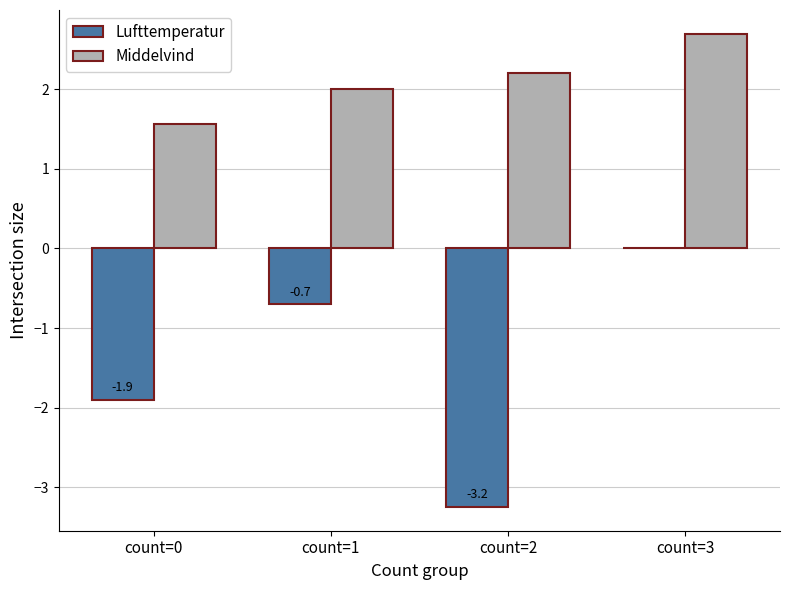

The Middelvind series shows 0.9 at count=2. True or false?

False